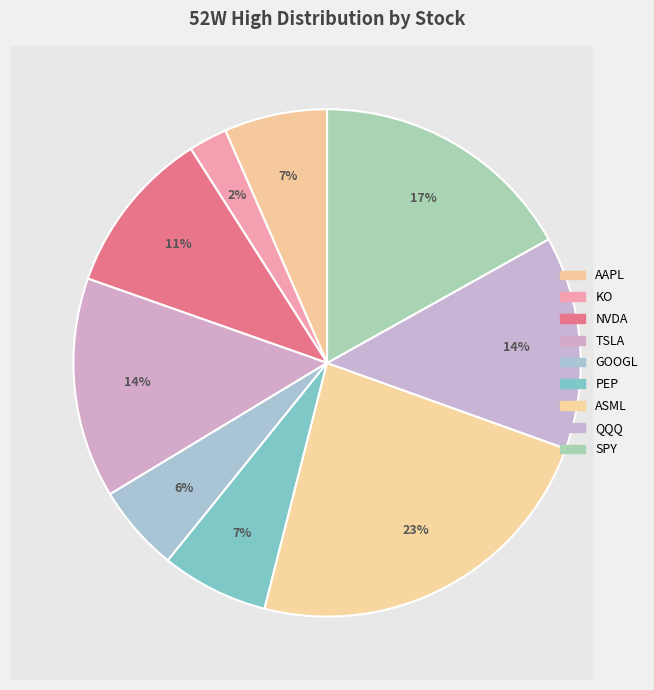

Is there any slice that represents more than half of the pie?

No